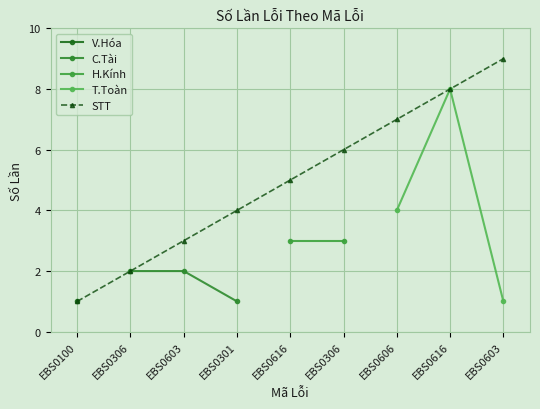

Reading left to right, extract all data points from this chart.

EBS0100=1	EBS0306=2	EBS0603=3	EBS0301=4	EBS0616=5	EBS0306=6	EBS0606=7	EBS0616=8	EBS0603=9